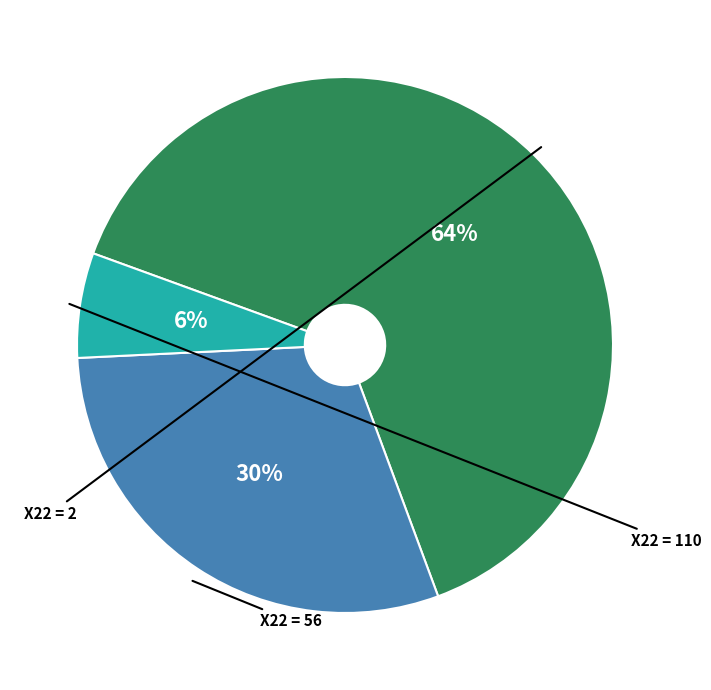

Is there any slice that represents more than half of the pie?

Yes